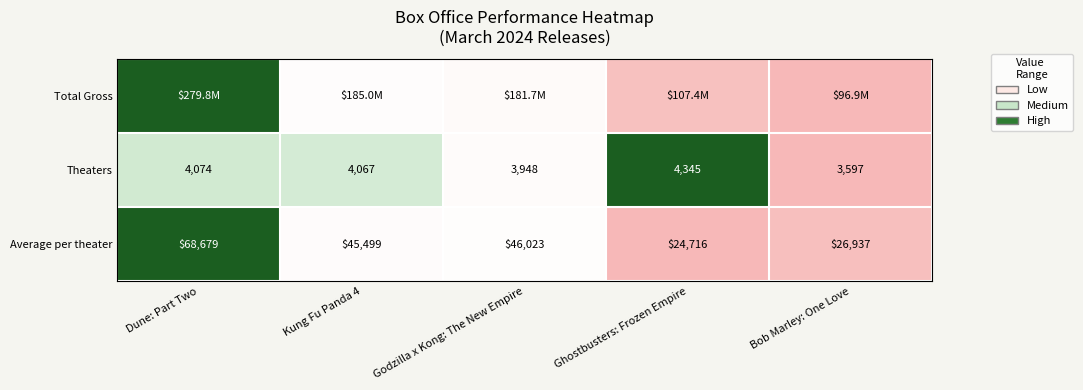

At which label does Average per theater reach its minimum?

Ghostbusters: Frozen Empire